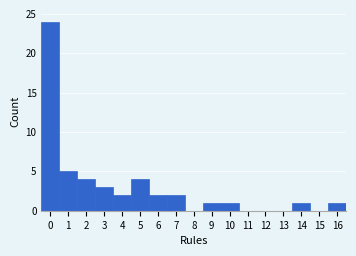

Reading left to right, transcribe this chart: for each bar, give the range it covers on the x-axis and its height. The values are not printed on the chart, so give them approximately, as read against the axis.

-0.5 to 0.5: 24
0.5 to 1.5: 5
1.5 to 2.5: 4
2.5 to 3.5: 3
3.5 to 4.5: 2
4.5 to 5.5: 4
5.5 to 6.5: 2
6.5 to 7.5: 2
7.5 to 8.5: 0
8.5 to 9.5: 1
9.5 to 10.5: 1
10.5 to 11.5: 0
11.5 to 12.5: 0
12.5 to 13.5: 0
13.5 to 14.5: 1
14.5 to 15.5: 0
15.5 to 16.5: 1